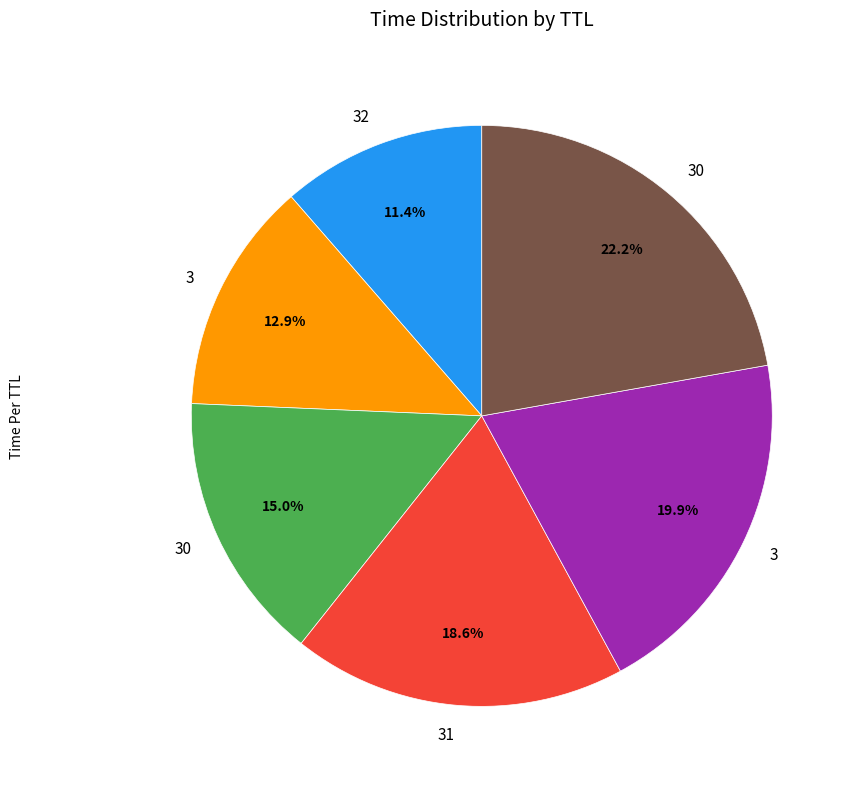

Is there a majority slice in this chart?

No